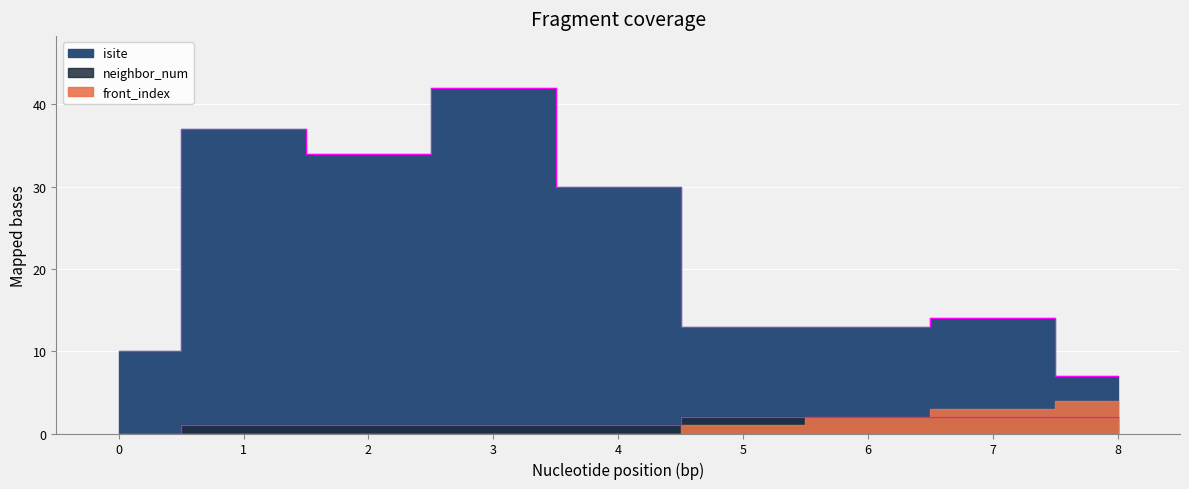

Which series has the largest total across all categories?

isite